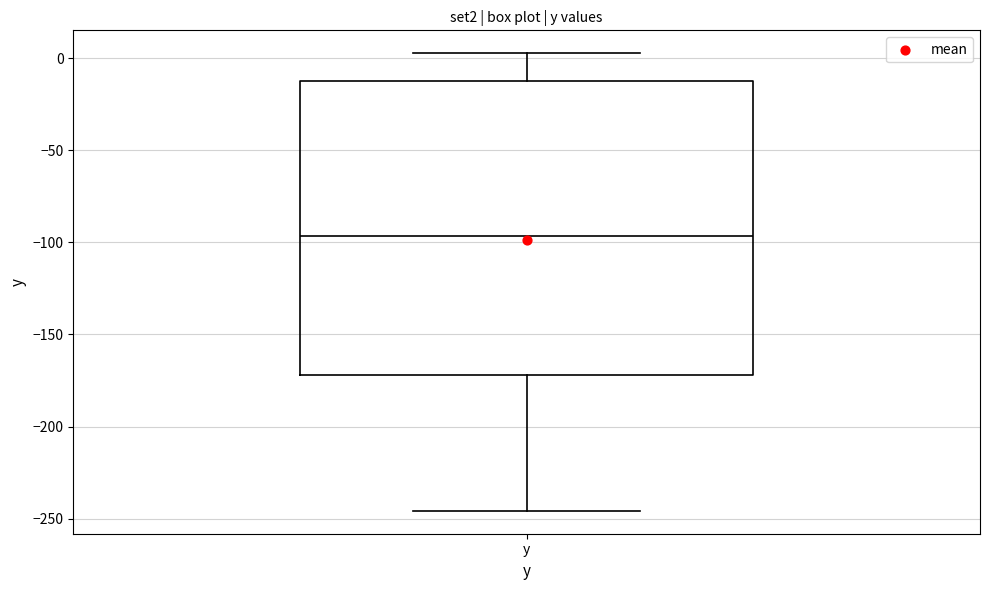

Where does the lower whisker of the box for y end on the y-axis? The values are not printed on the chart, so give them approximately, as read against the axis.

-245